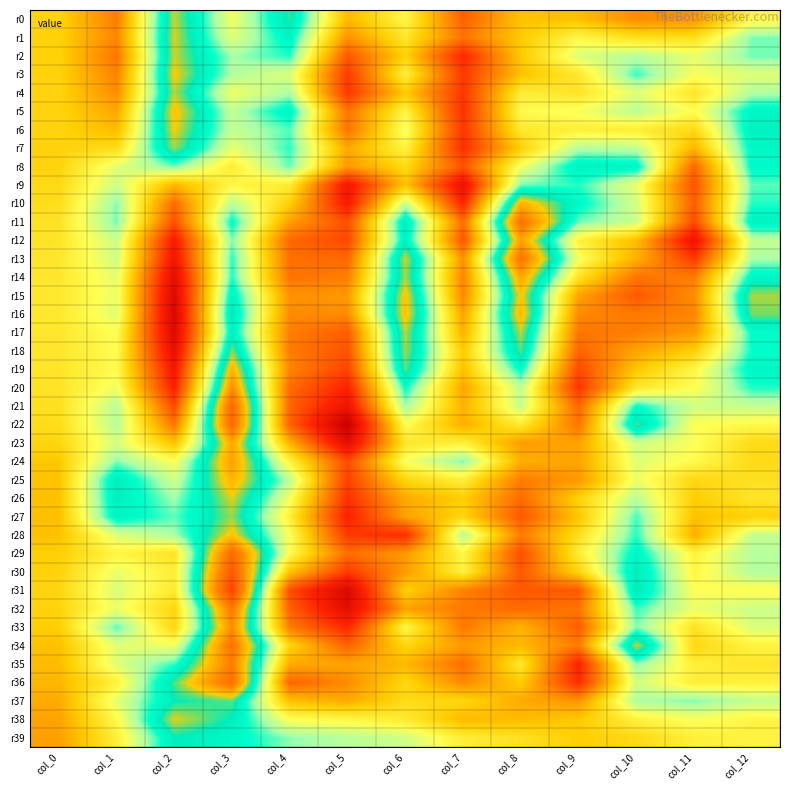

At col_2, list the series in order from smallest to largest.

r16, r17, r15, r14, r18, r13, r19, r12, r20, r21, r11, r10, r22, r9, r23, r32, r33, r29, r31, r30, r24, r34, r25, r28, r26, r8, r27, r35, r39, r37, r36, r7, r4, r0, r2, r1, r38, r6, r3, r5